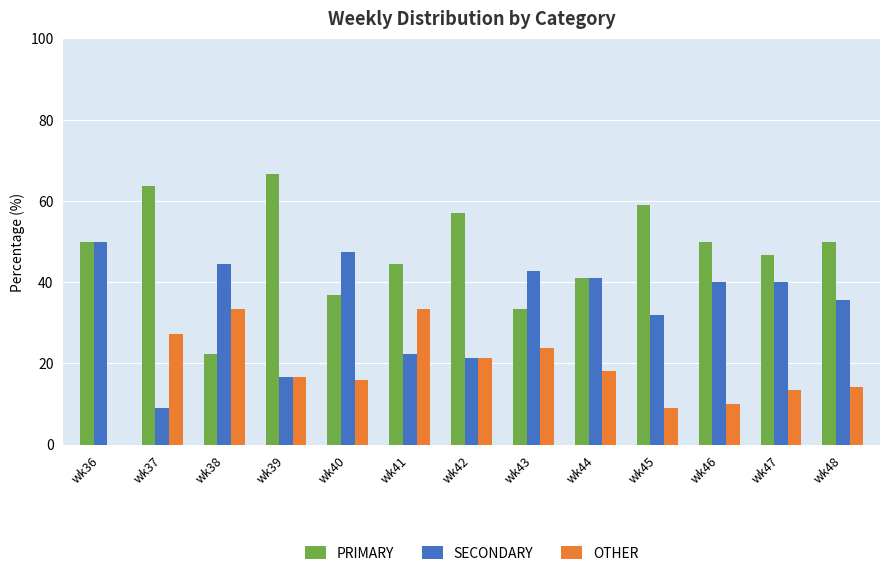

The value of OTHER at wk46 is 10.0. True or false?

True